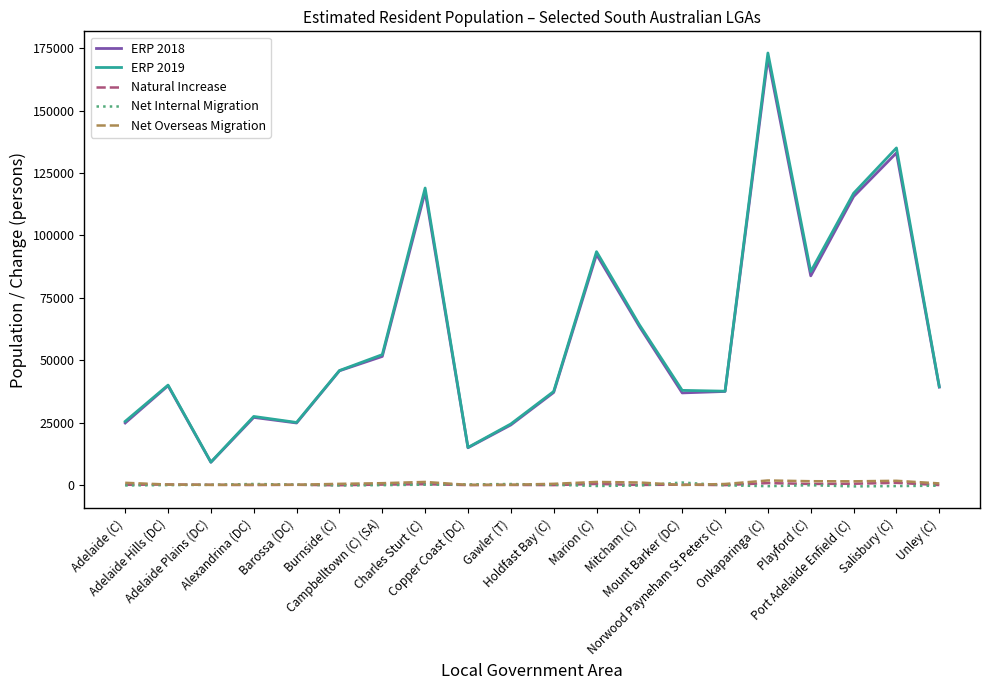

What is the greatest value displayed?

173037